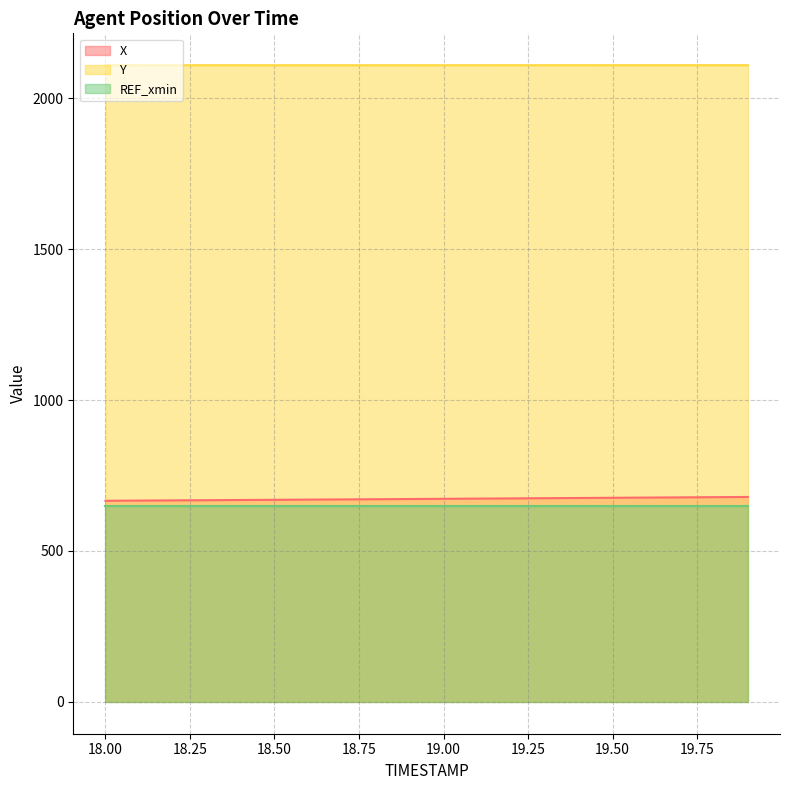

Which label corresponds to the largest value in the chart?

19.9